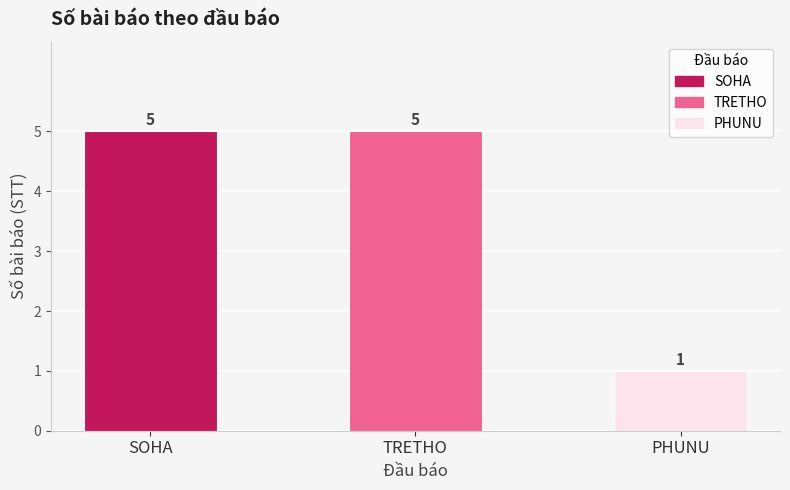

How many bars are there in total?

3